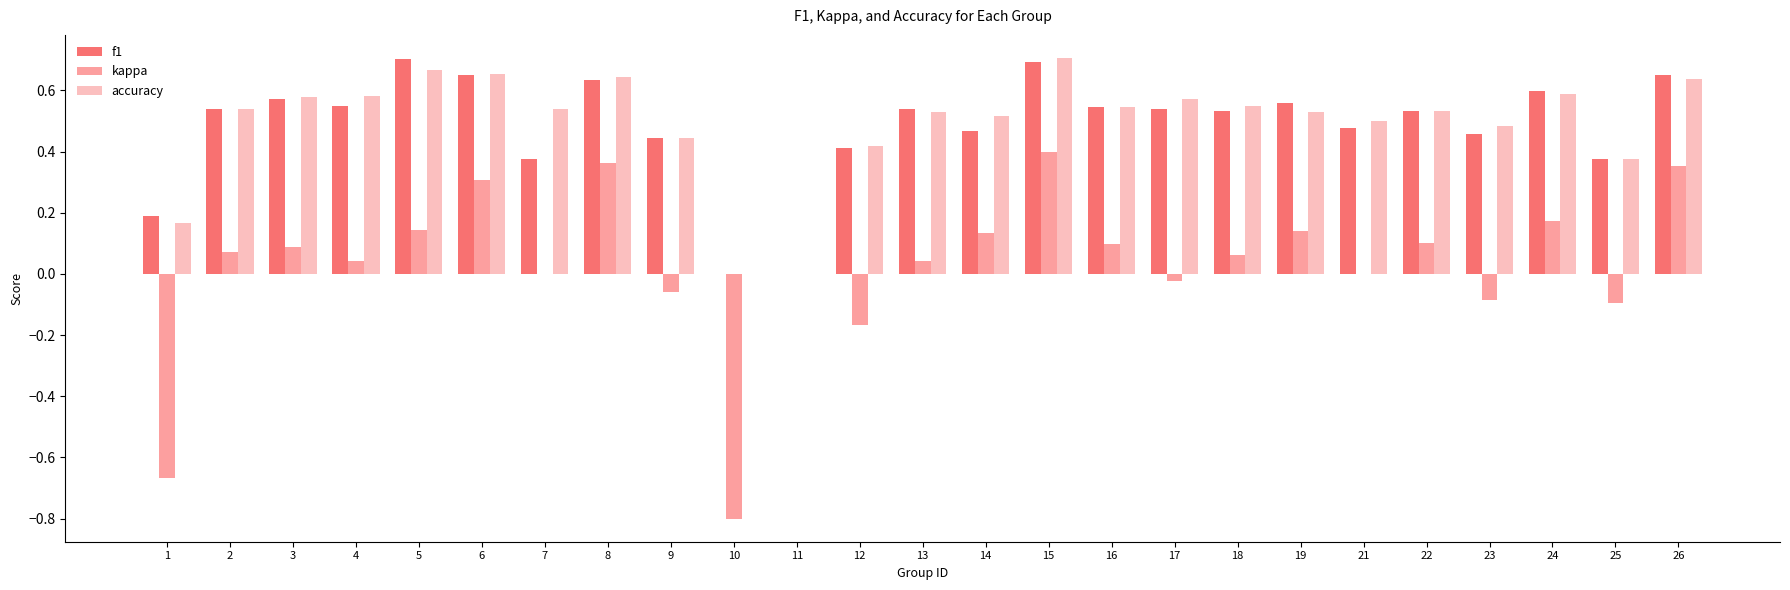

At which category is the sum across all series the highest?

15